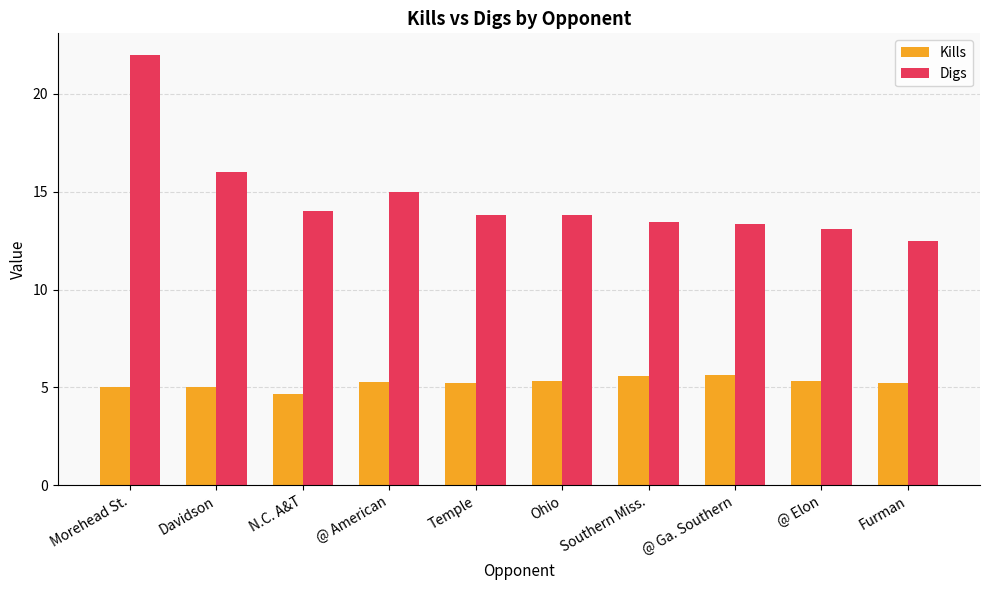

The Kills series shows 8.4 at Ohio. True or false?

False